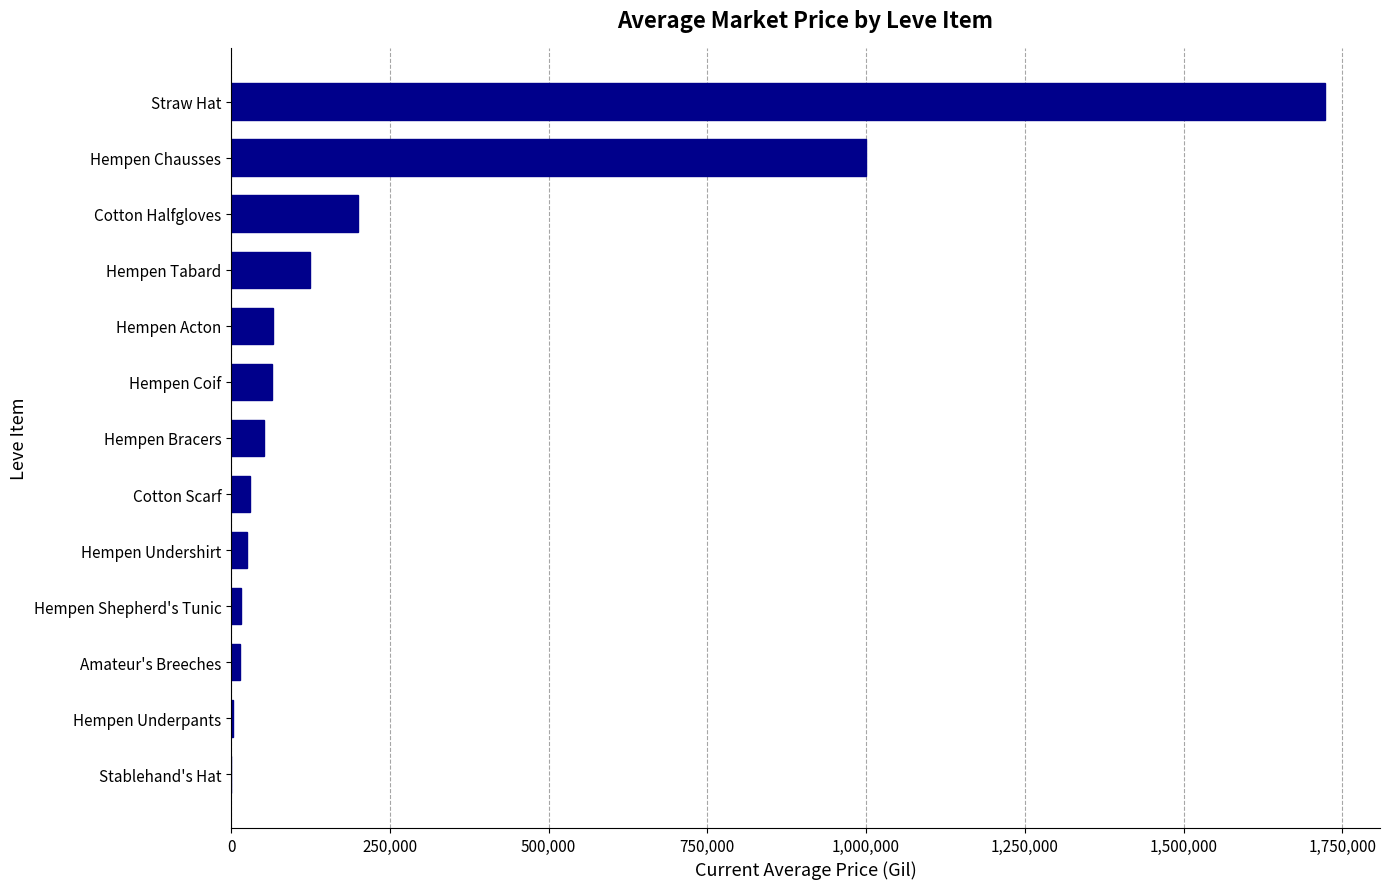

What is the greatest value displayed?

1723209.4